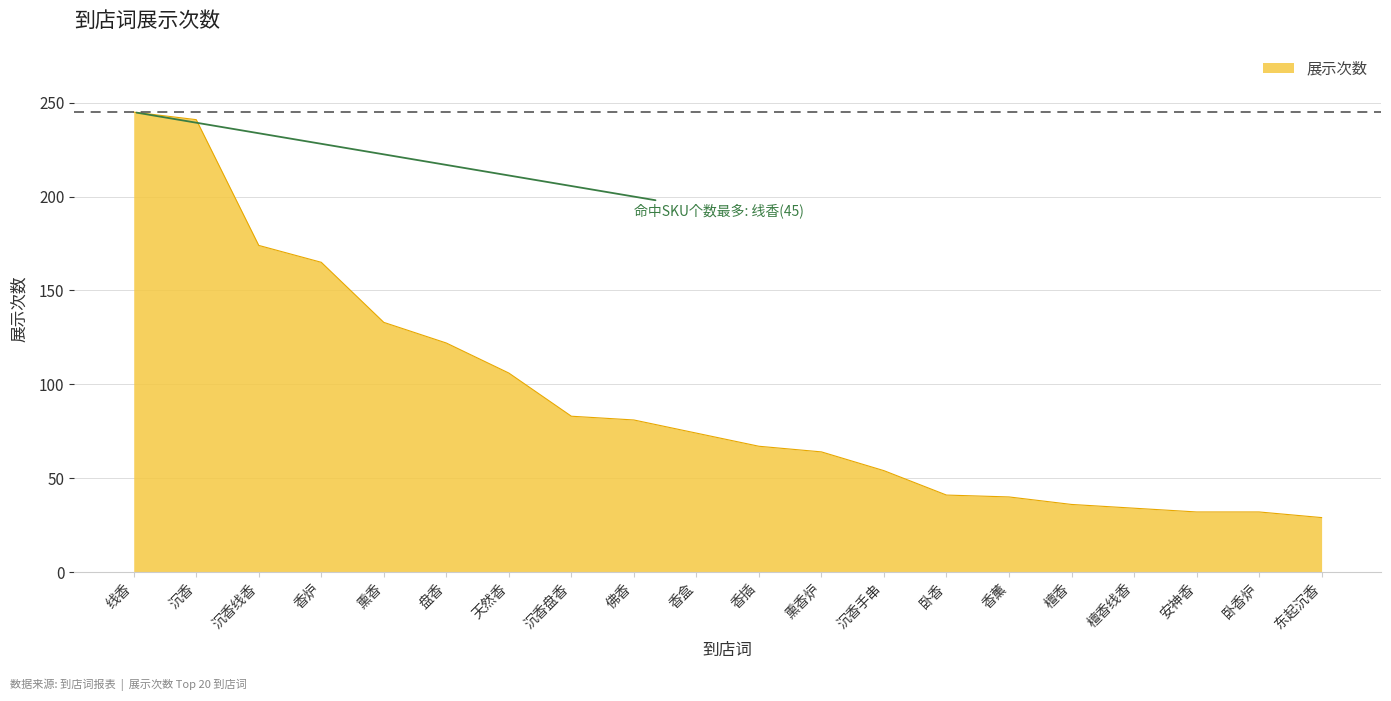

Which label corresponds to the largest value in the chart?

线香